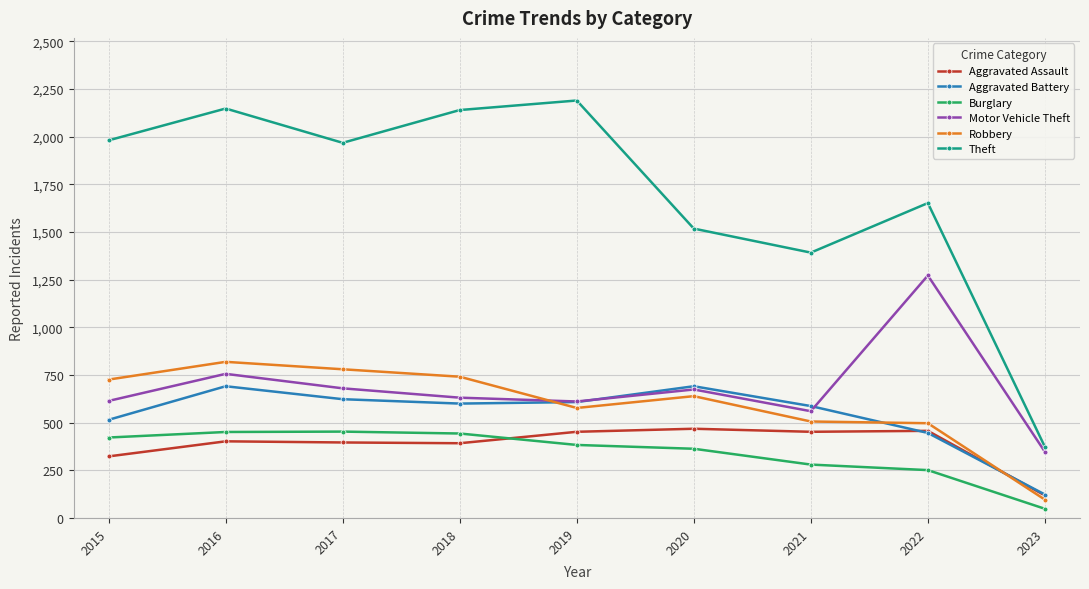

Which series has the largest total across all categories?

Theft